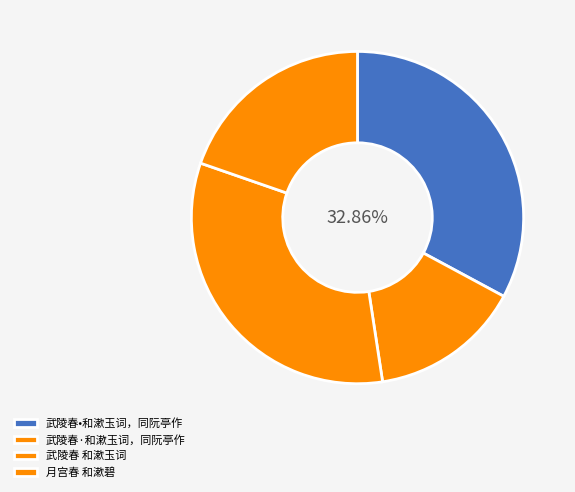

Rank the categories by value from lowest to highest.

武陵春·和漱玉词，同阮亭作, 月宫春 和漱碧, 武陵春 和漱玉词, 武陵春•和漱玉词，同阮亭作